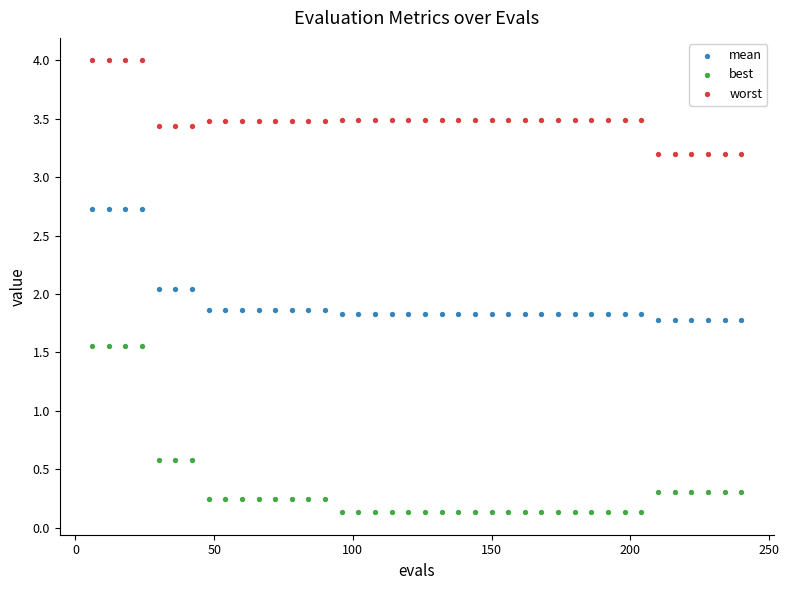

Across all data points, what is the range of Y values (max minus min)?

3.9